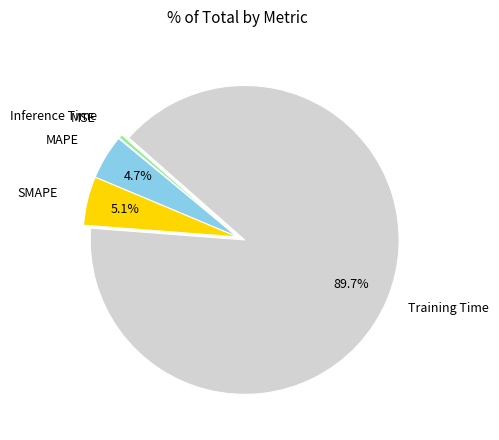

Is there any slice that represents more than half of the pie?

Yes